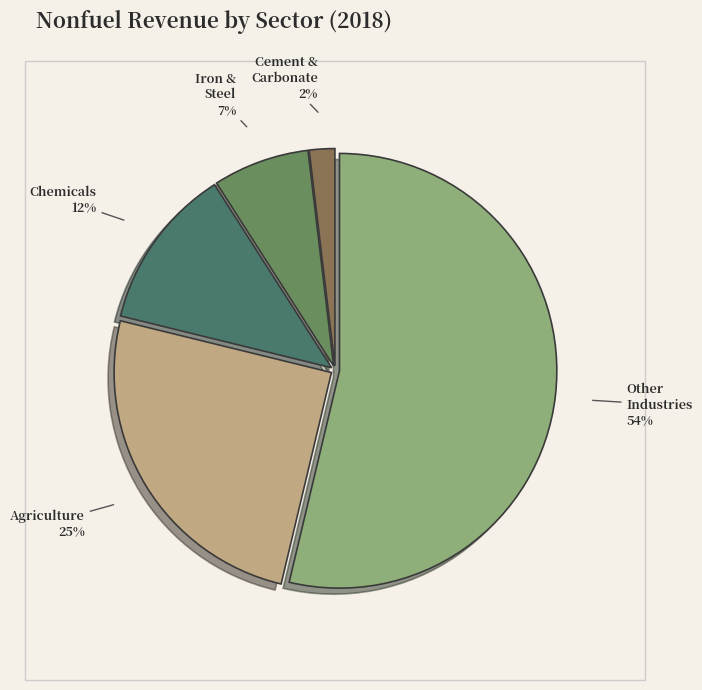

Rank the categories by value from highest to lowest.

Other Industries, Agriculture, Chemicals, Iron & Steel, Cement & Carbonate